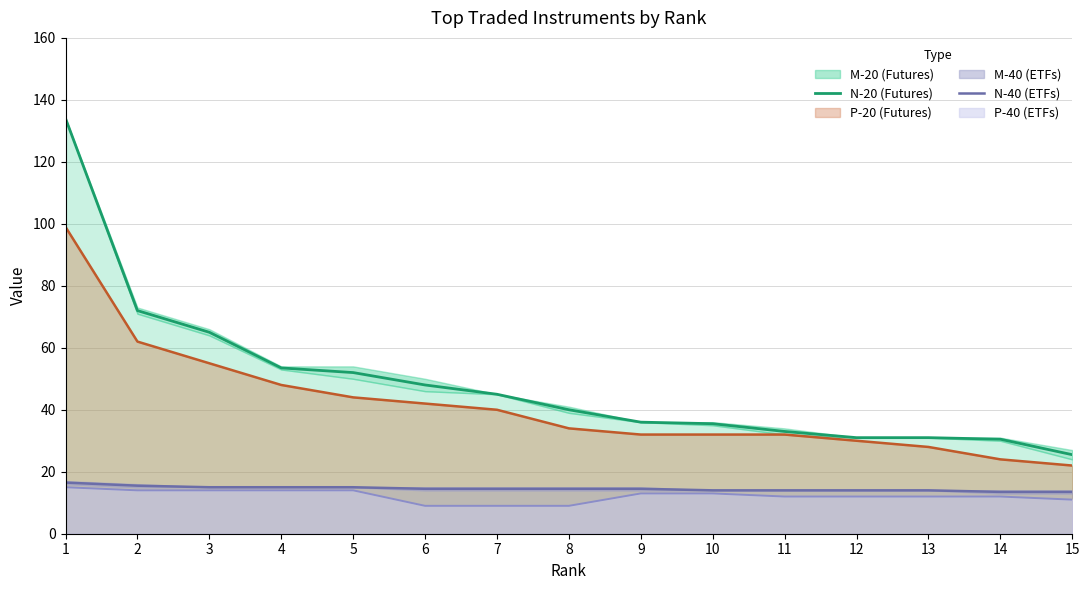

True or false: N-40 (ETFs) has more than 0 points higher than both neighbors.

False